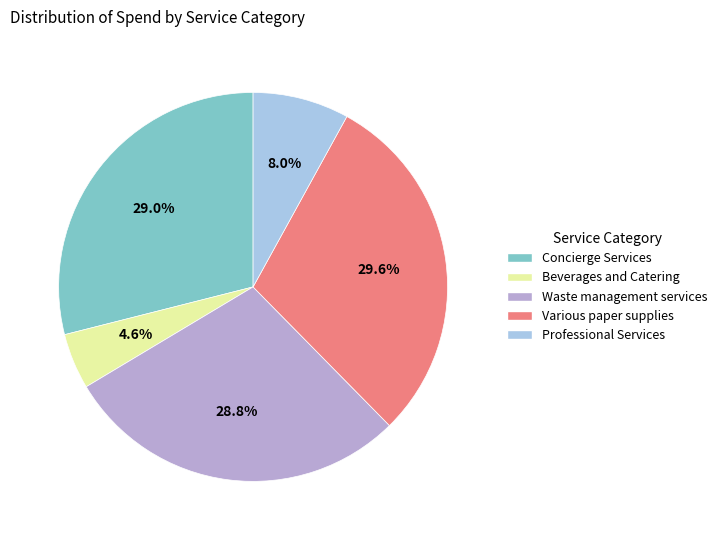

Does any single category account for the majority?

No